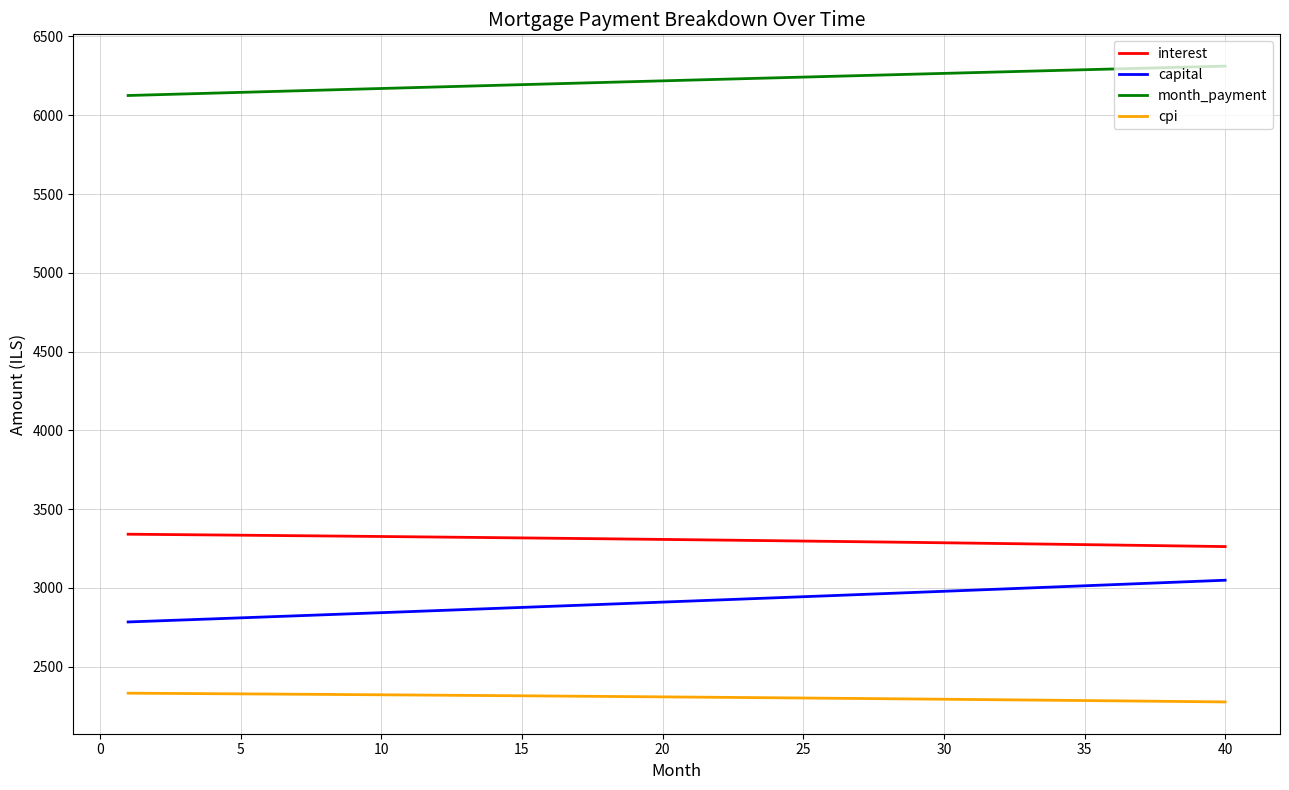

Which series has the largest total across all categories?

month_payment